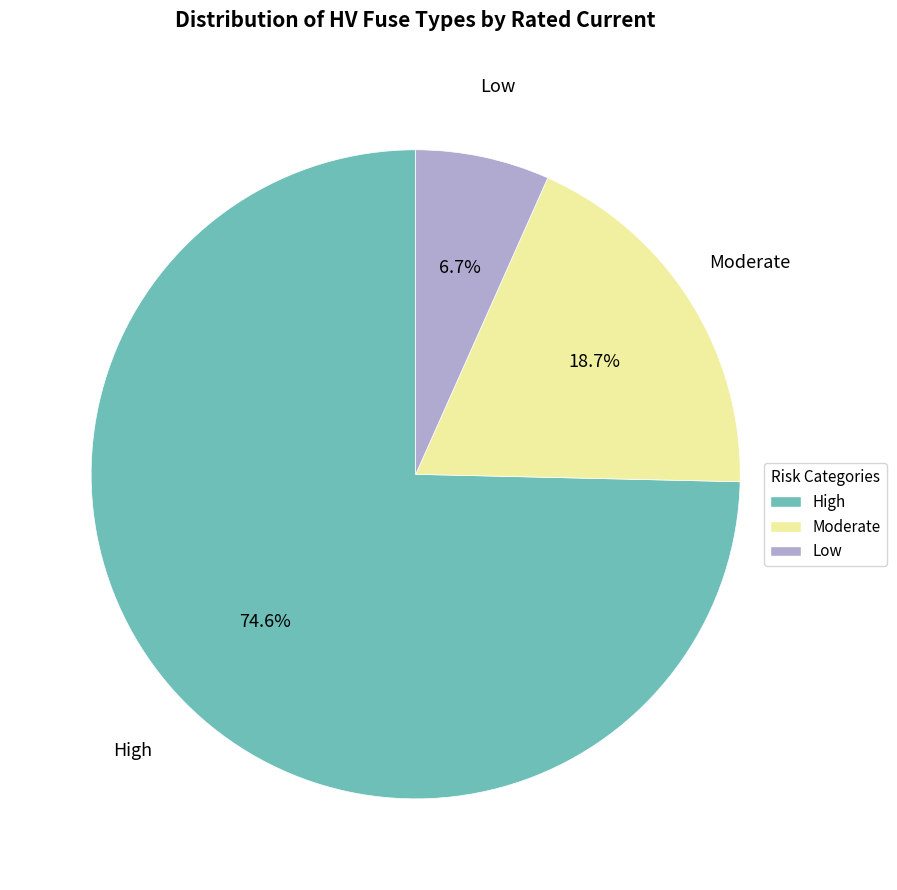

Is there any slice that represents more than half of the pie?

Yes